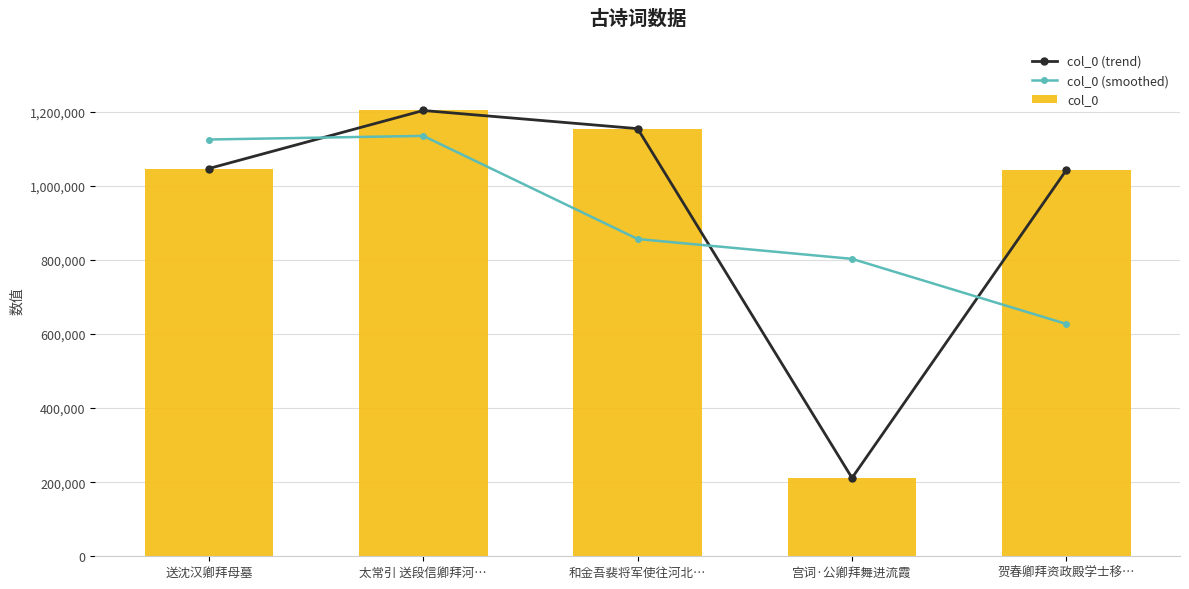

What is the difference between the highest and lowest values at 太常引 送段信卿拜河…?

68489.3